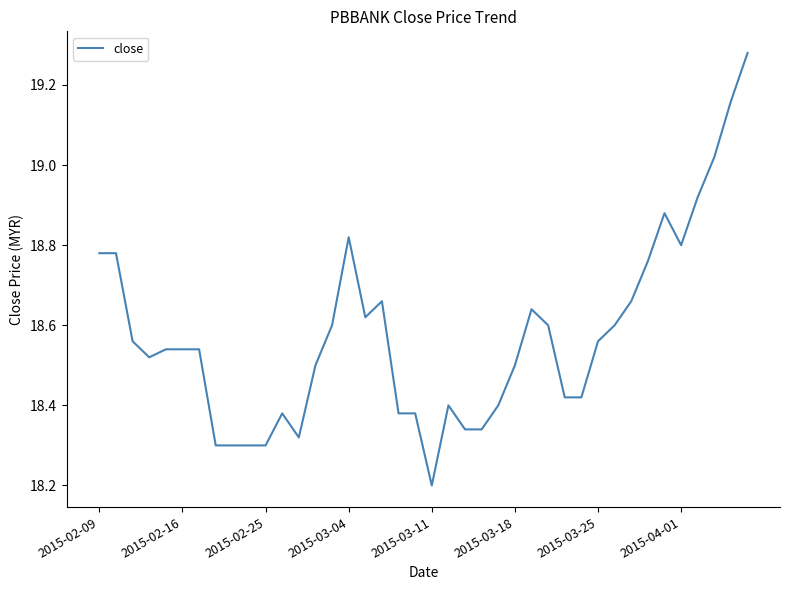

What is the difference between the maximum and minimum values?

1.1